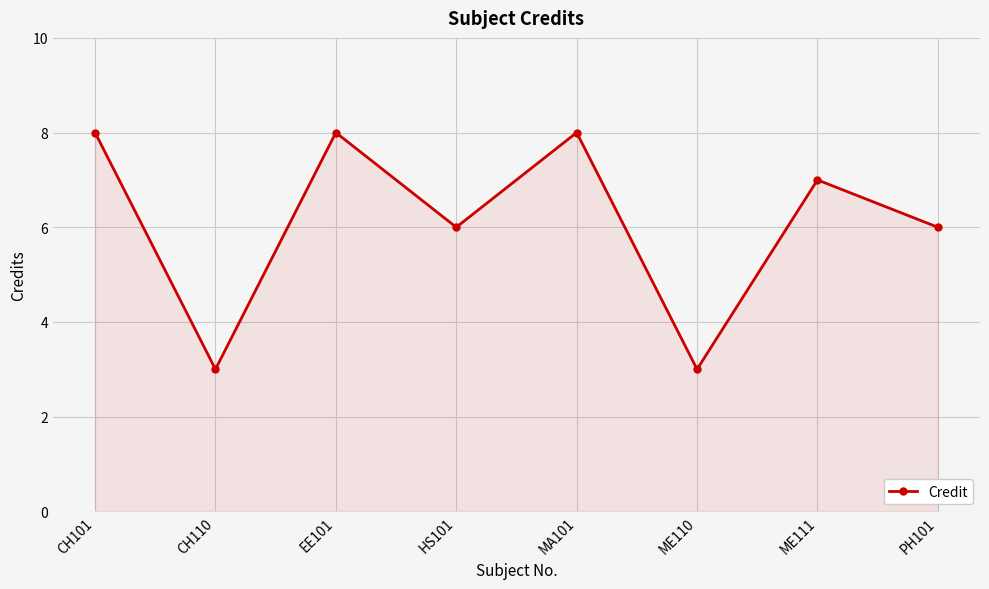

How many data points are less than 7?

4